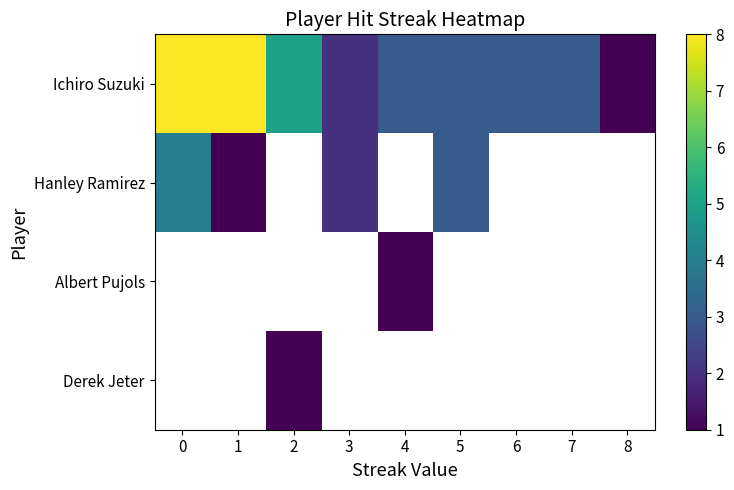

Which series has the largest range (max minus min)?

Ichiro Suzuki